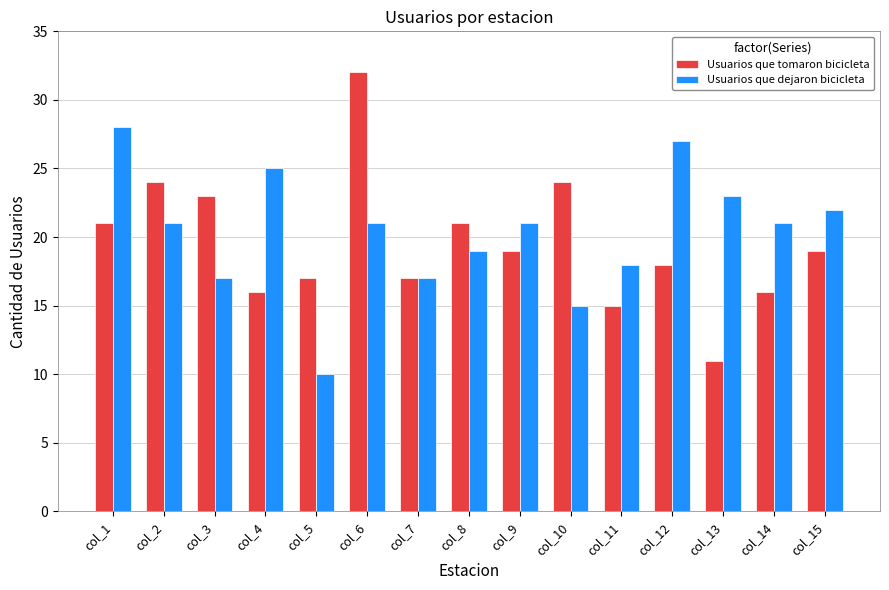

Which series has the largest range (max minus min)?

Usuarios que tomaron bicicleta